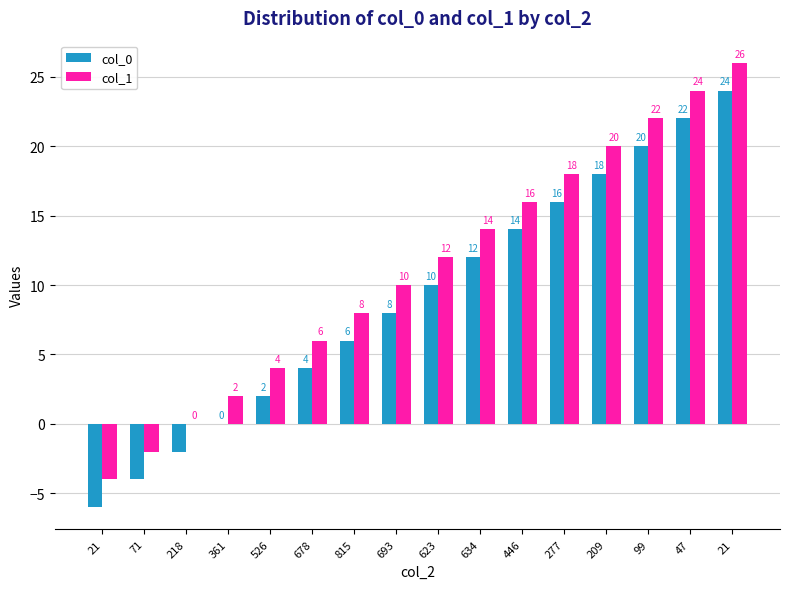

Which category has the highest value in the col_0 series?

21